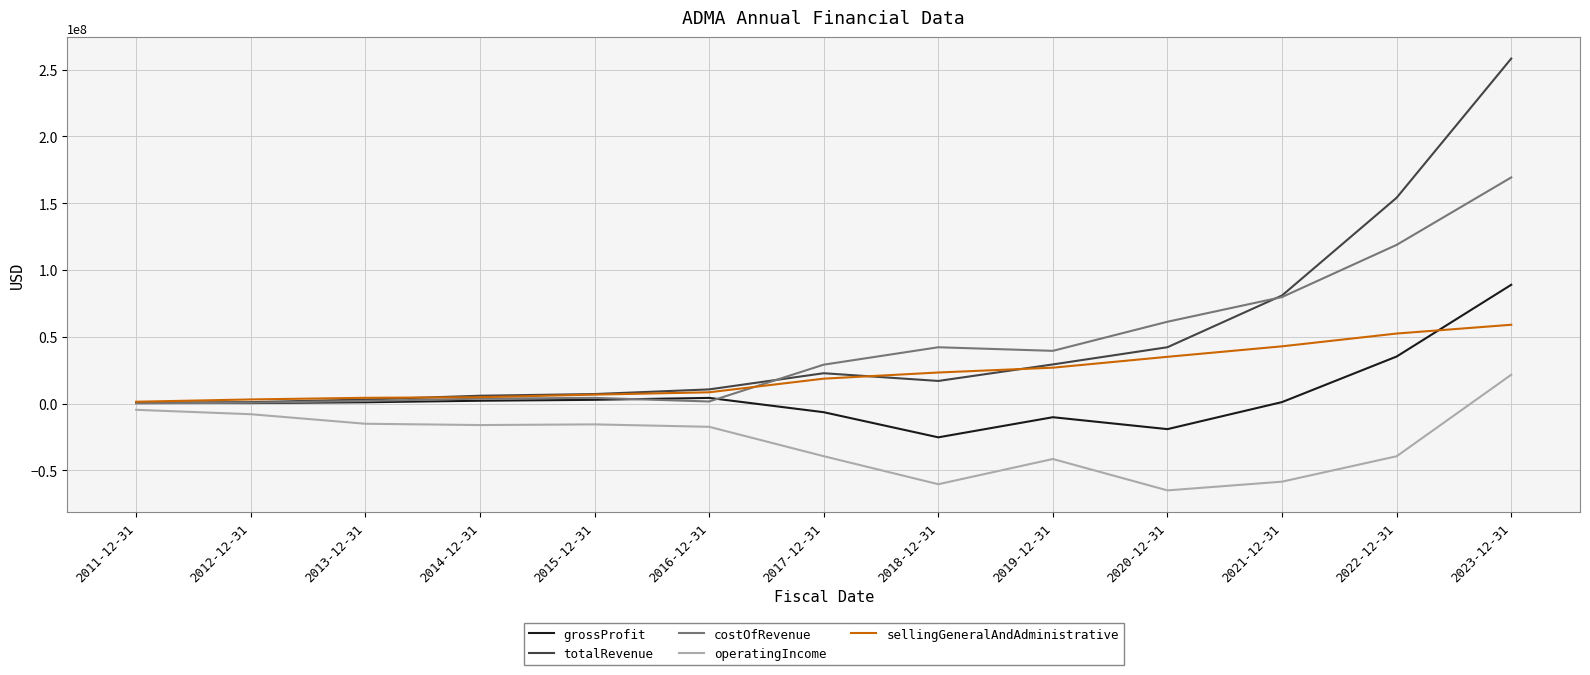

What is the smallest value displayed?

-64914877